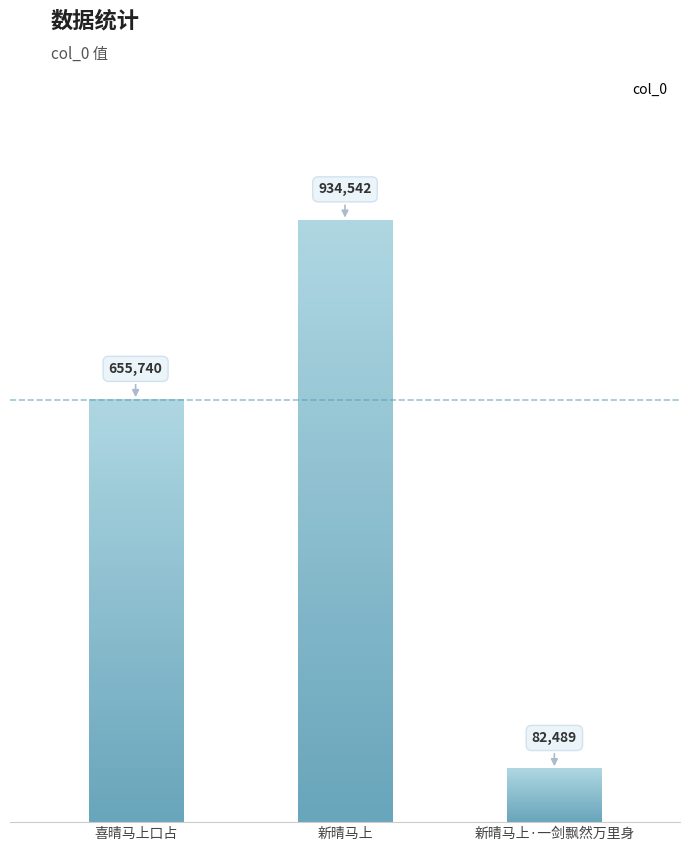

Where does the data first go above 655740?

新晴马上